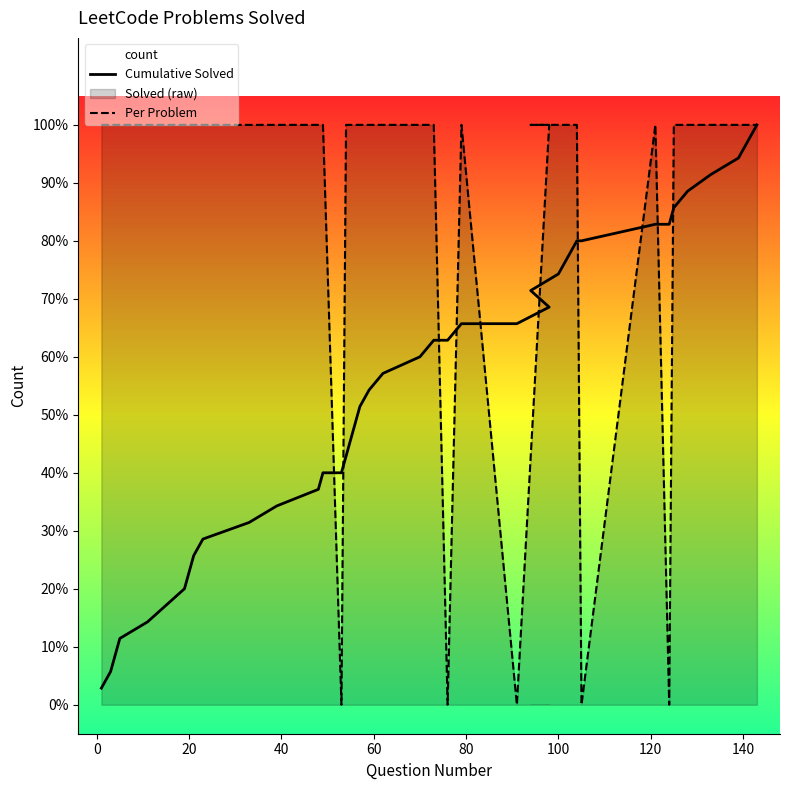

How many times do Per Problem and Cumulative Solved cross each other?

10